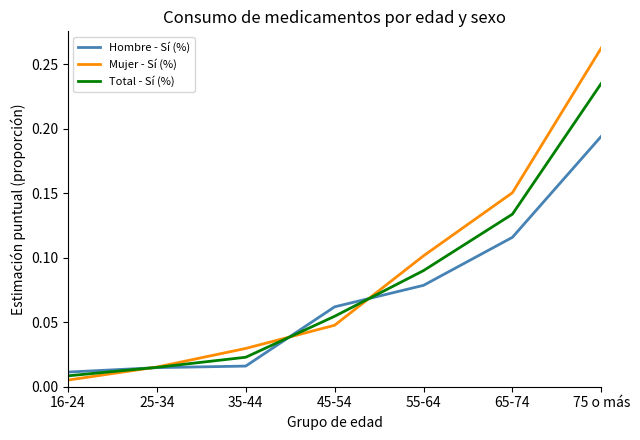

Which label corresponds to the smallest value in the chart?

16-24